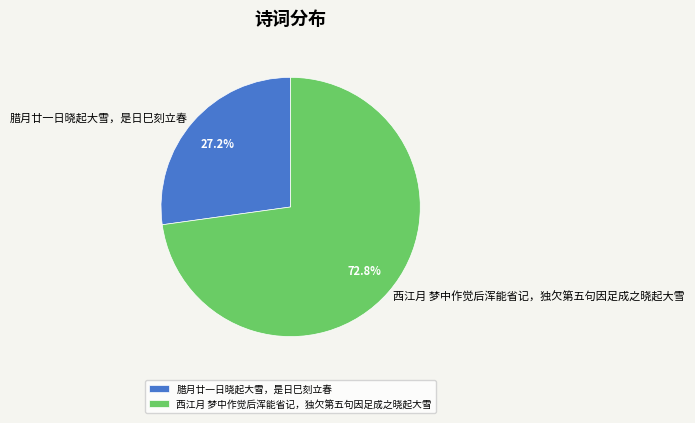

Rank the categories by value from lowest to highest.

腊月廿一日晓起大雪，是日巳刻立春, 西江月 梦中作觉后浑能省记，独欠第五句因足成之晓起大雪